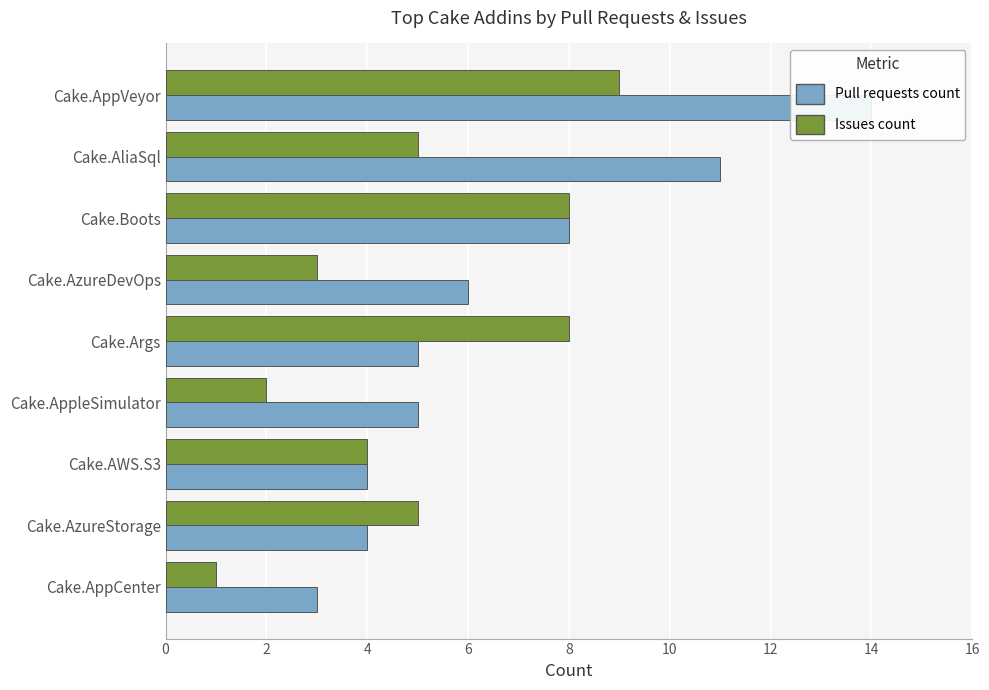

True or false: Pull requests count has a value of 2 at 12.

False